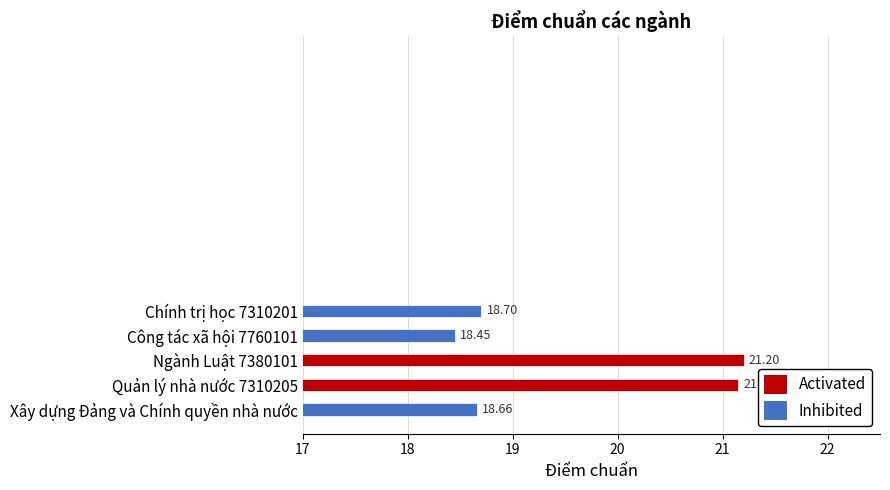

List the labels in order of value, largest first.

Ngành Luật 7380101, Quản lý nhà nước 7310205, Chính trị học 7310201, Xây dựng Đảng và Chính quyền nhà nước, Công tác xã hội 7760101